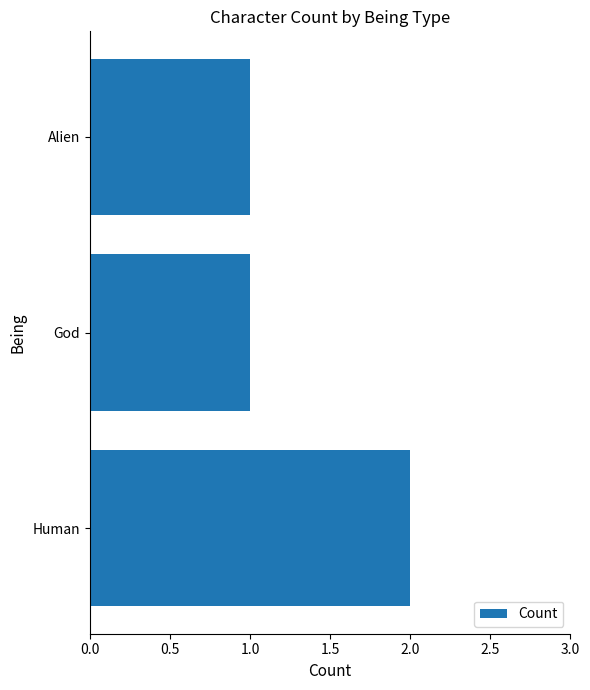

The value at Human is 3. True or false?

False